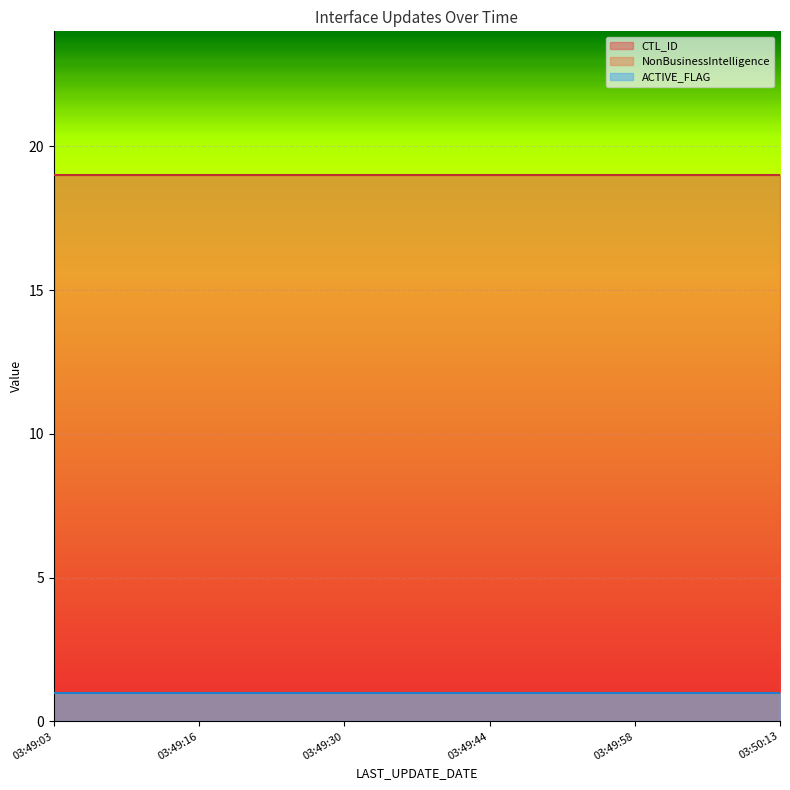

What is the value of the CTL_ID point at the 3rd from the left?

19